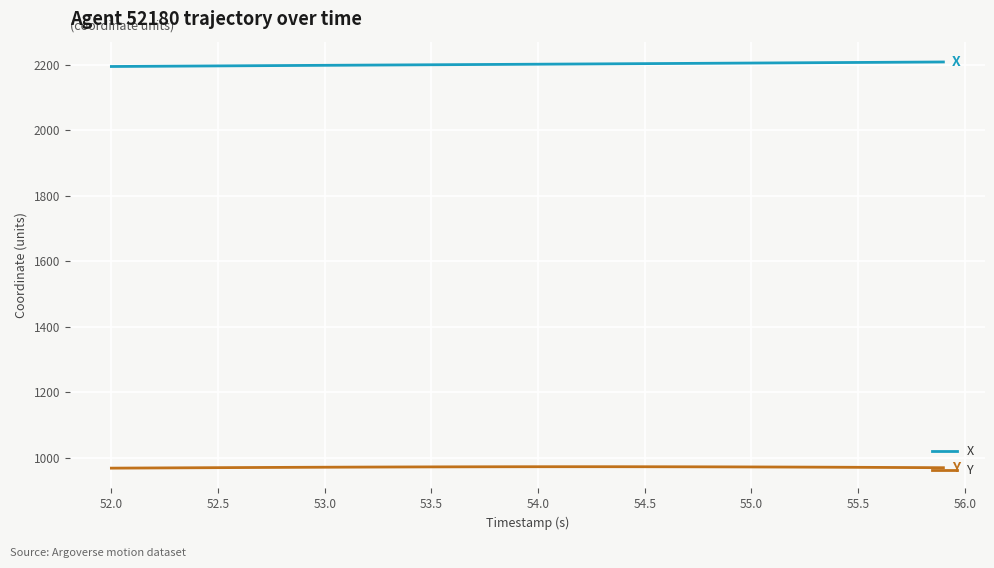

List the series in order of their peak value, highest first.

X, Y